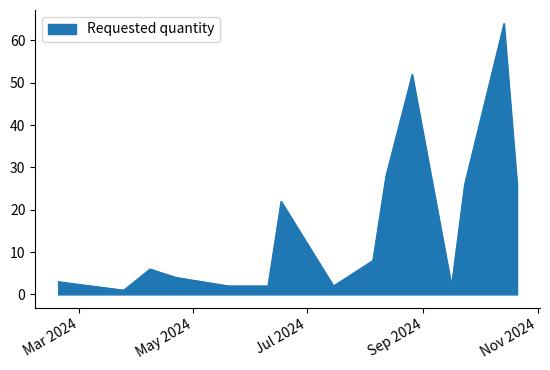

What is the greatest value displayed?

64